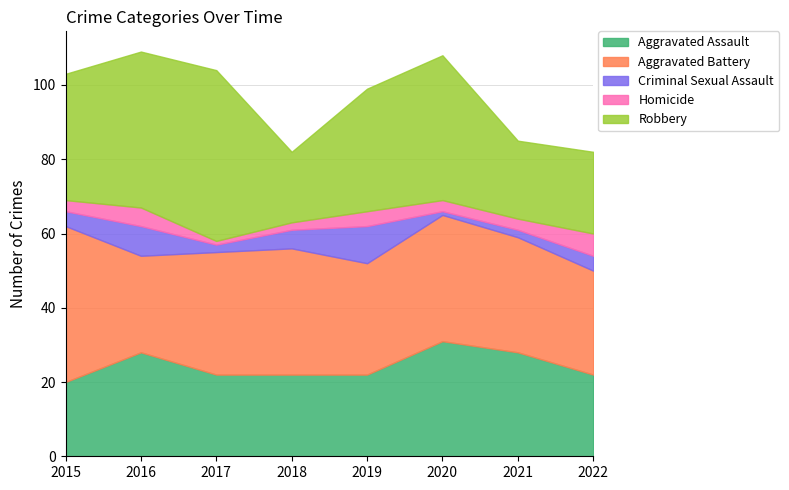

List the labels in order of Homicide value, smallest first.

2017, 2018, 2015, 2020, 2021, 2019, 2016, 2022